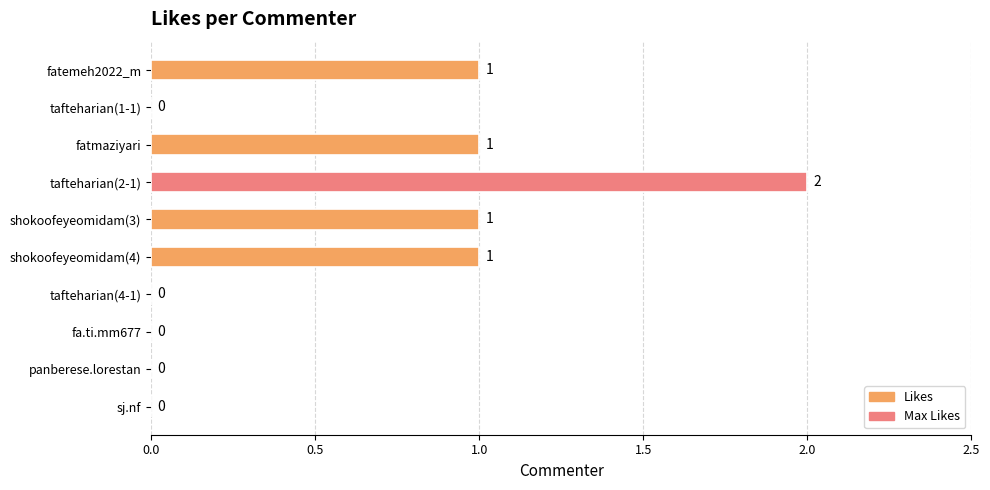

Which label corresponds to the largest value in the chart?

tafteharian(2-1)